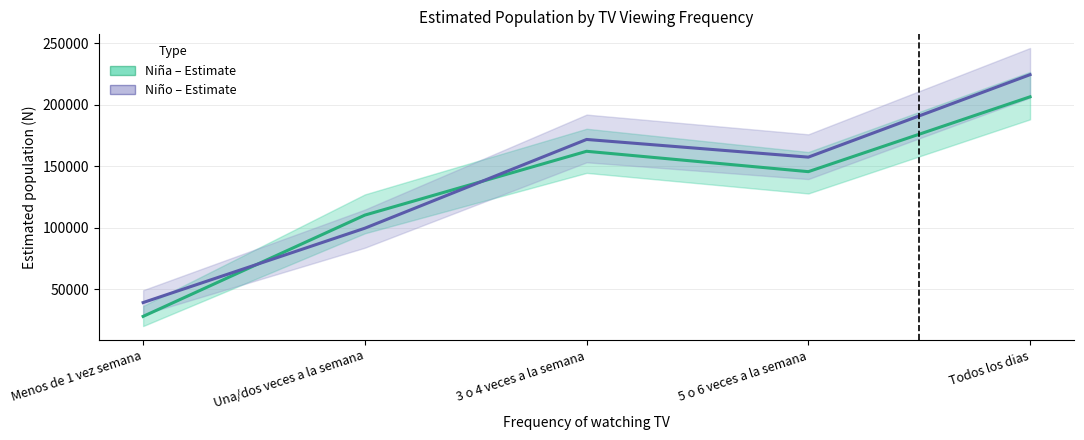

At Menos de 1 vez semana, list the series in order from smallest to largest.

Niña (Estimate), Niño (Estimate)